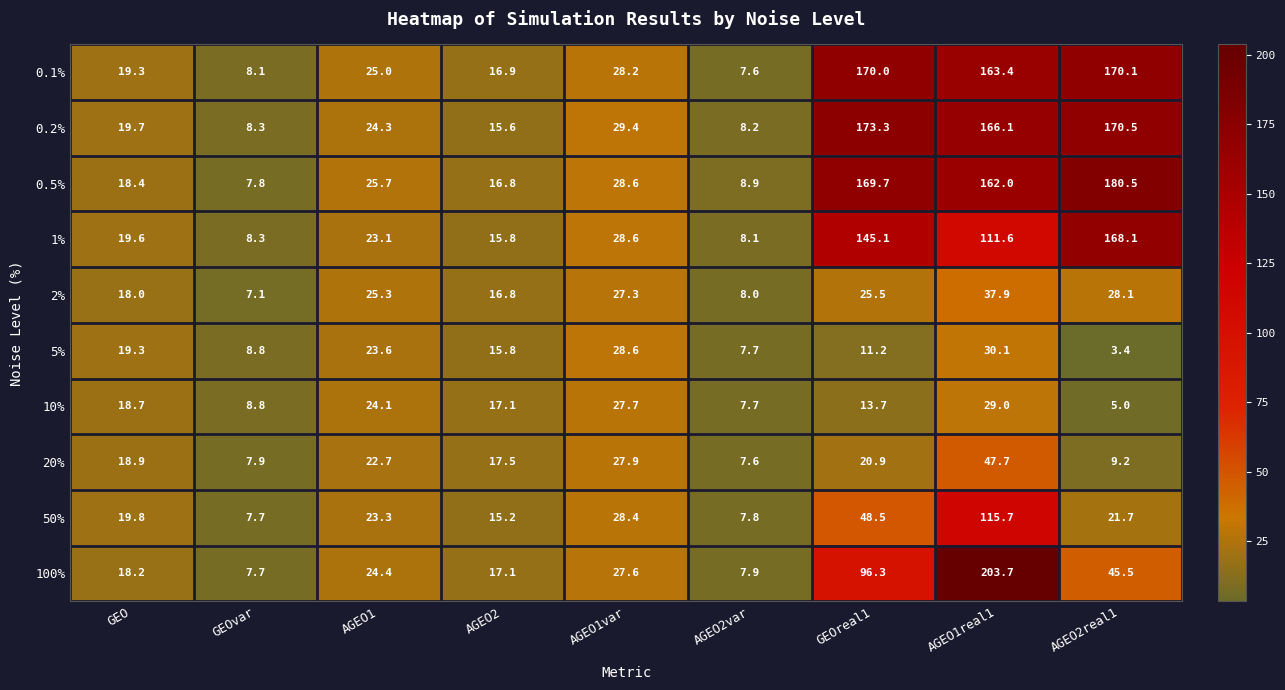

What is the sum of the 2% values at AGEO1var and AGEO1real1?

65.2